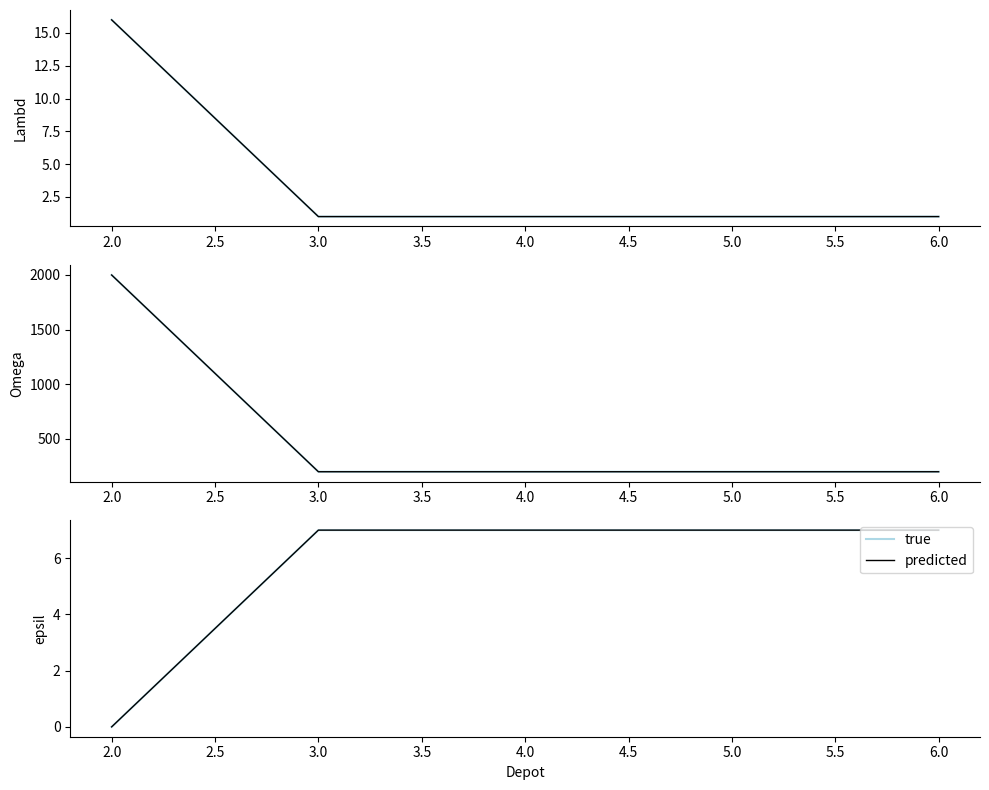

What is the highest value of the predicted series?

7